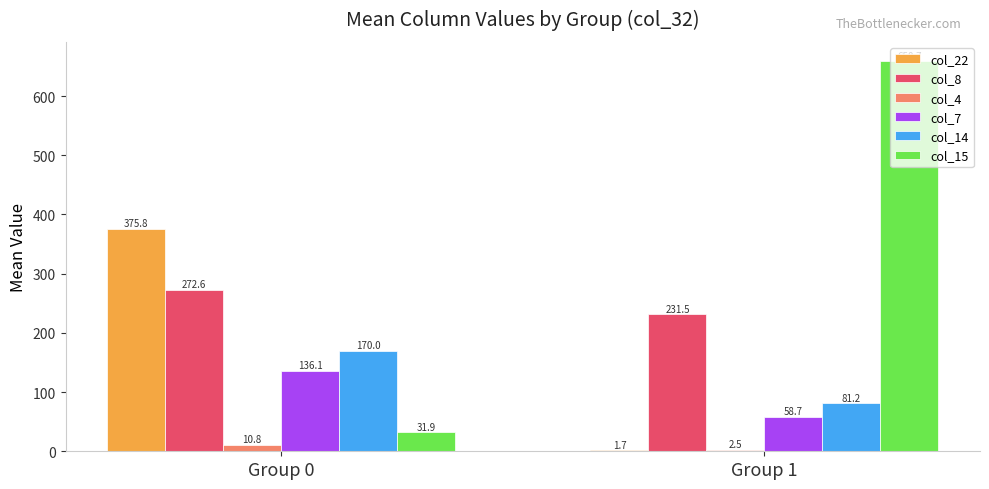

Which category has the highest value across all series?

Group 1